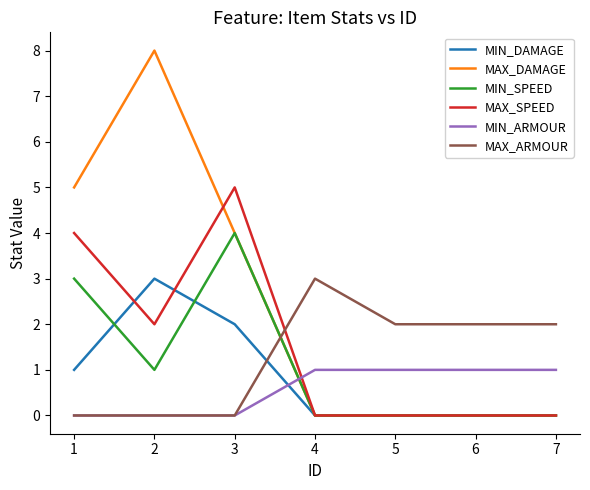

Reading right to left, extract all data points from this chart.

MIN_DAMAGE: 7=0	6=0	5=0	4=0	3=2	2=3	1=1
MAX_DAMAGE: 7=0	6=0	5=0	4=0	3=4	2=8	1=5
MIN_SPEED: 7=0	6=0	5=0	4=0	3=4	2=1	1=3
MAX_SPEED: 7=0	6=0	5=0	4=0	3=5	2=2	1=4
MIN_ARMOUR: 7=1	6=1	5=1	4=1	3=0	2=0	1=0
MAX_ARMOUR: 7=2	6=2	5=2	4=3	3=0	2=0	1=0